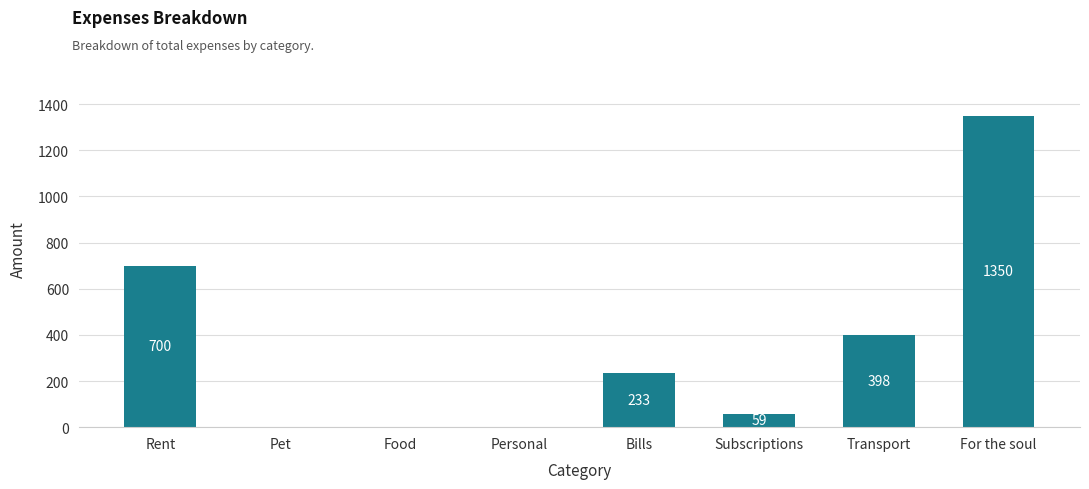

Are the bars horizontal?

No